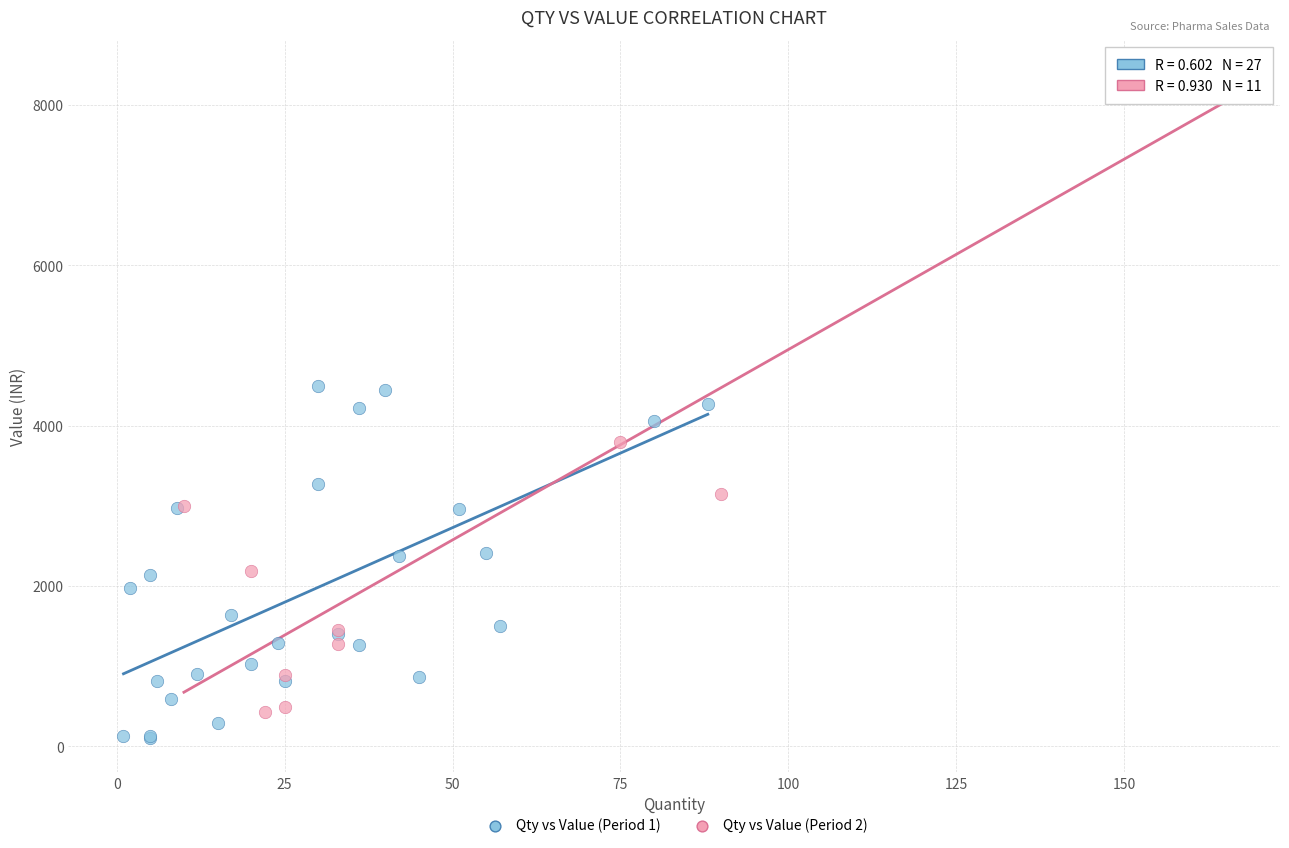

Which series reaches the maximum Y coordinate?

Qty vs Value (Period 2)